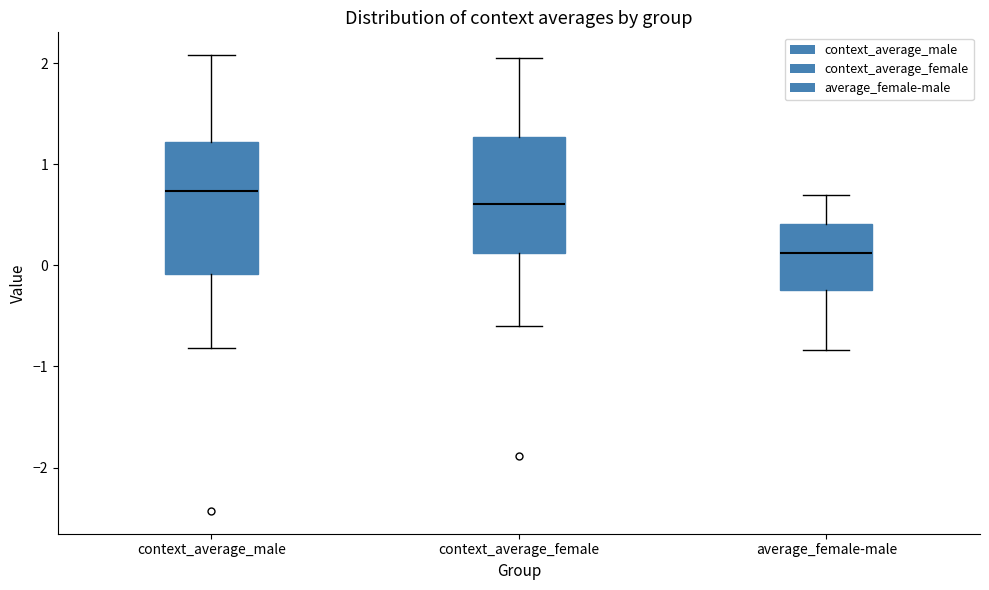

Which box's median line is the highest?

context_average_male